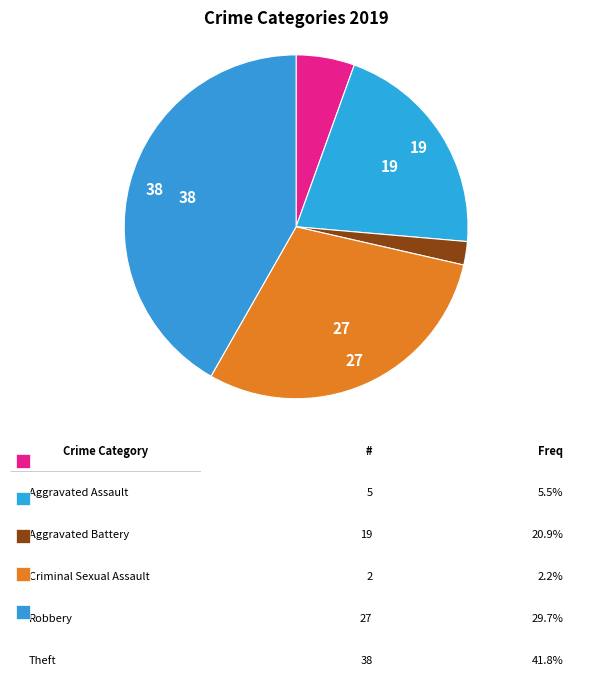

How many segments does this pie chart have?

5